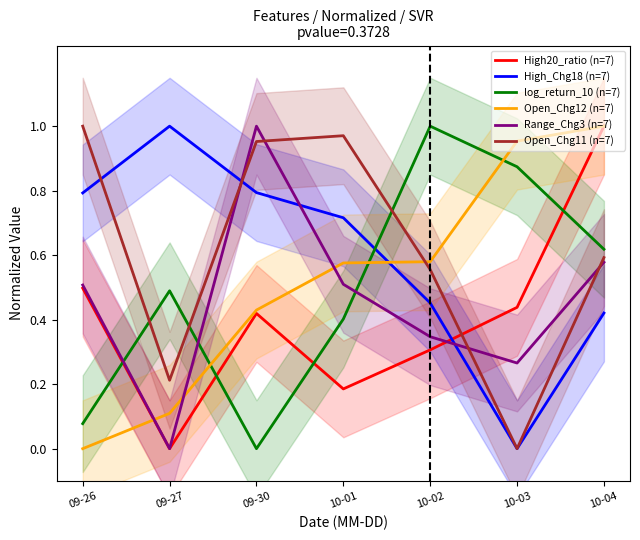

What is the approximate value of Range_Chg3 (n=7) at 09-26?

0.5